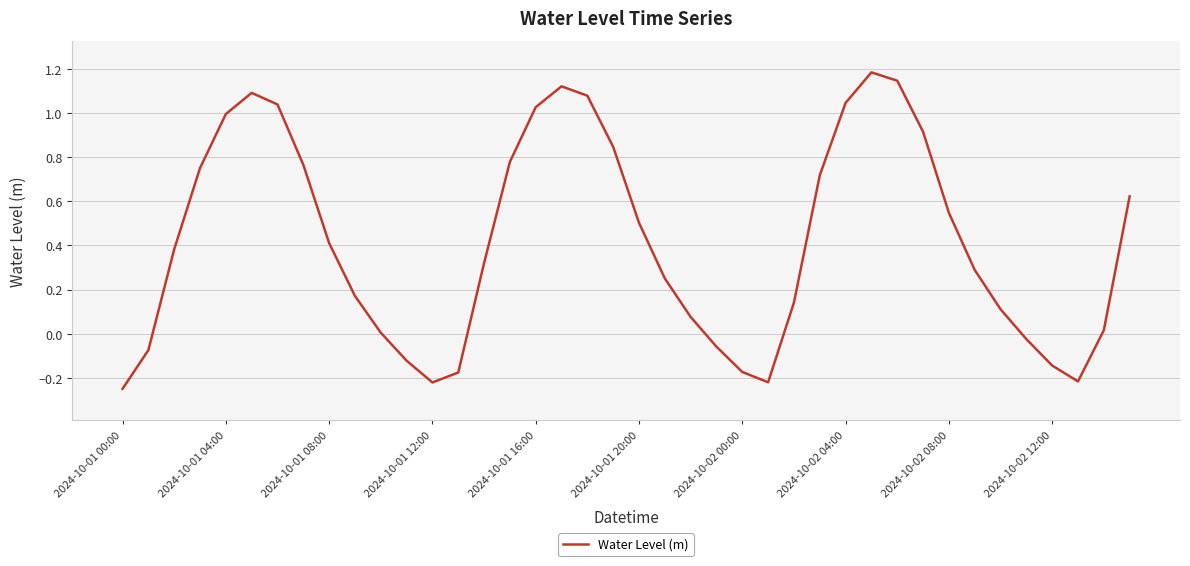

What is the difference between the maximum and minimum values?

1.4